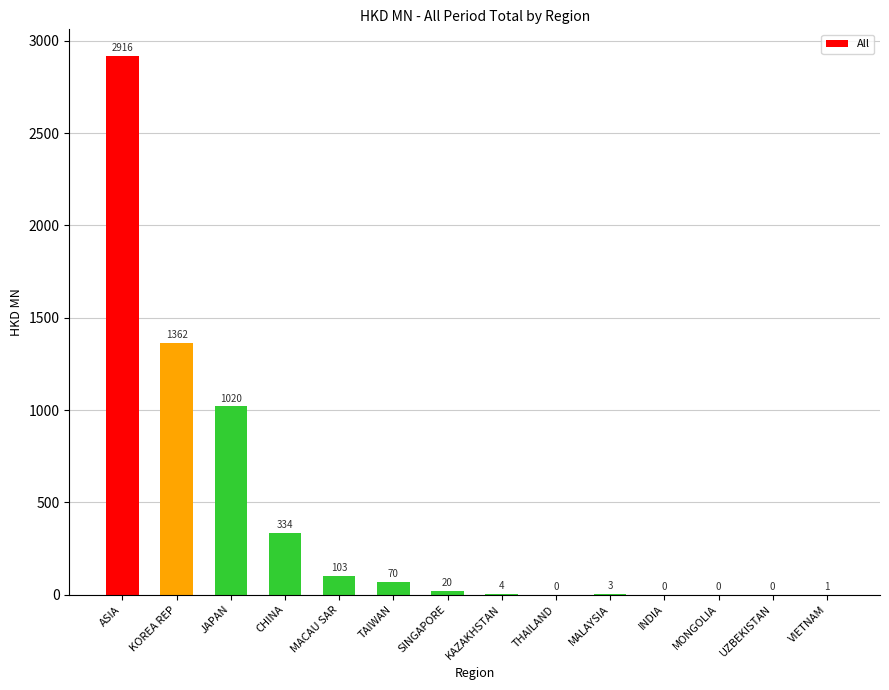

What is the maximum value shown in the chart?

2916.1